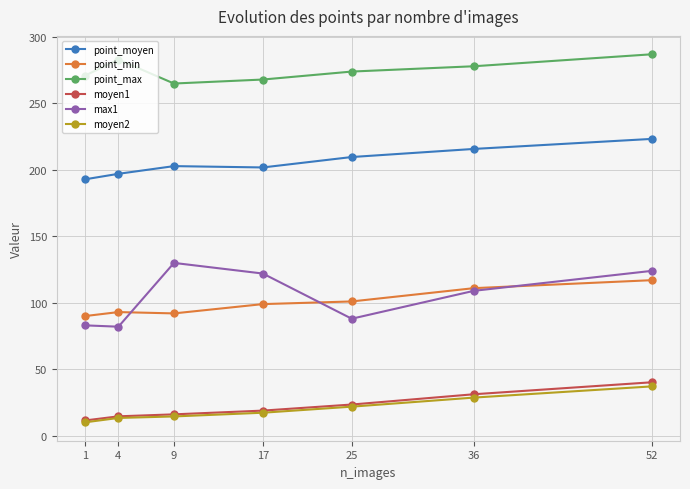

At which category is the sum across all series the highest?

52